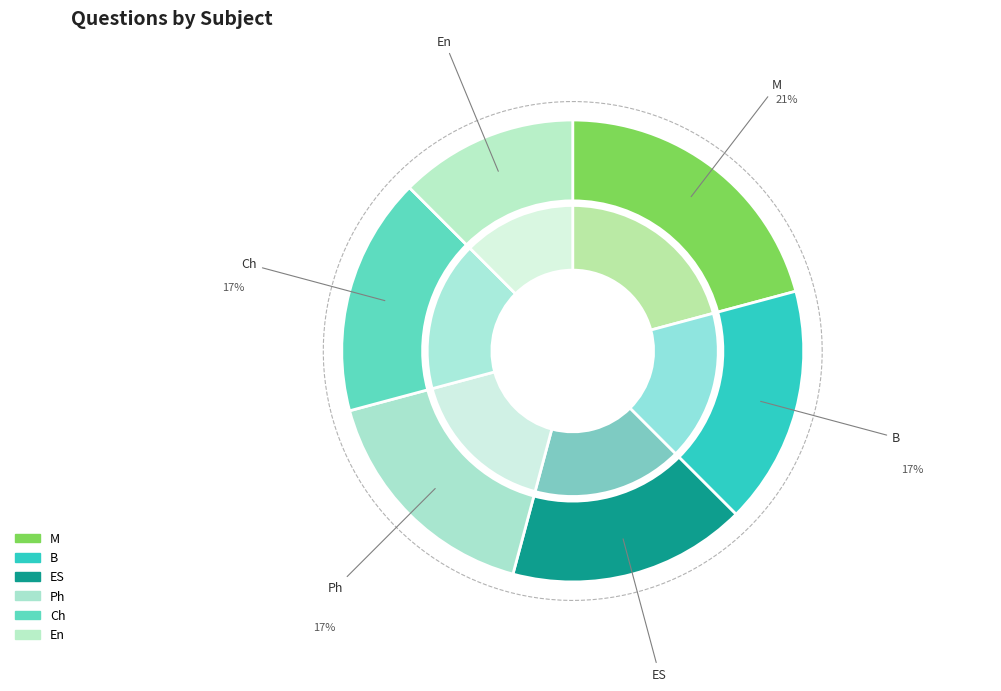

The Ch slice represents 15% of the pie. True or false?

False